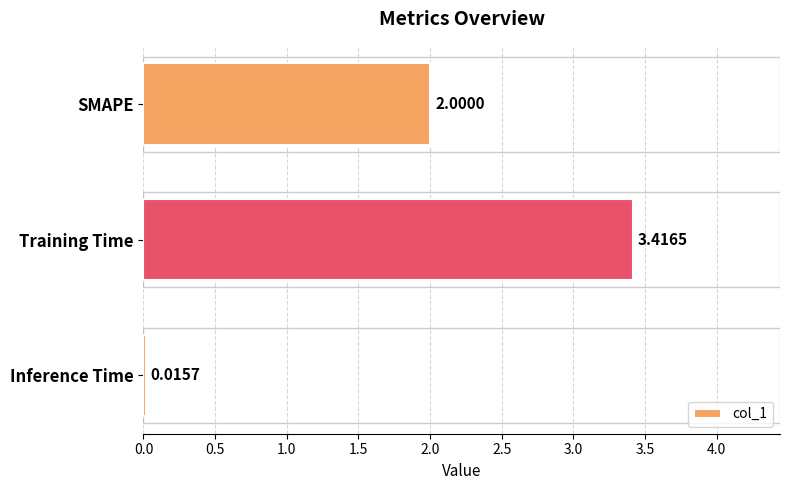

What is the difference between the maximum and minimum values?

3.4